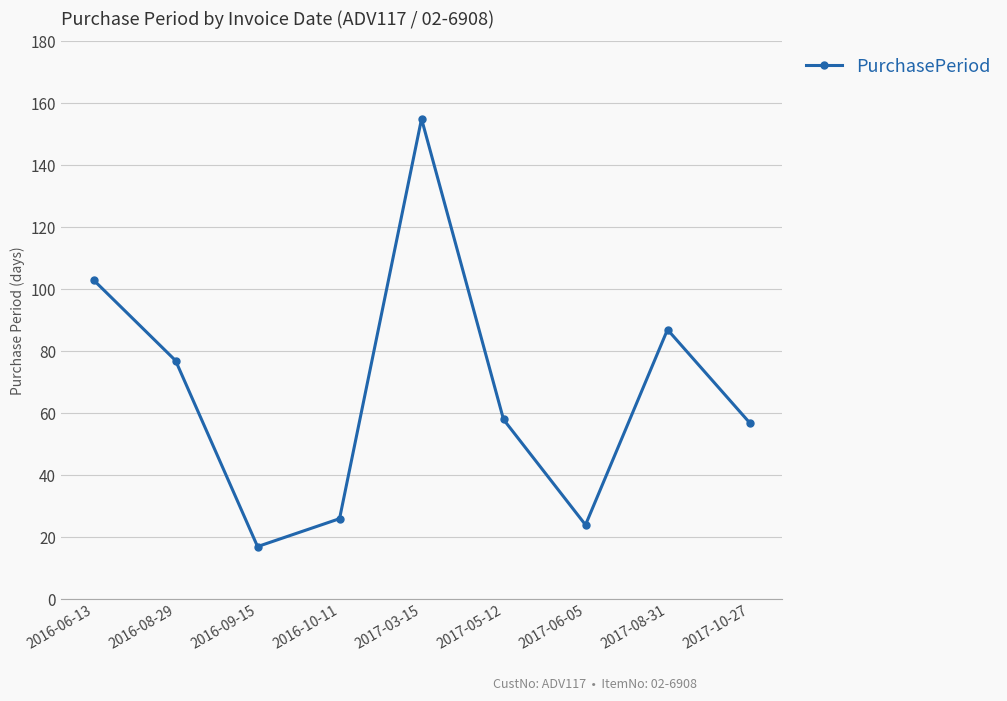

At which category does the chart reach its peak across all series?

2017-03-15